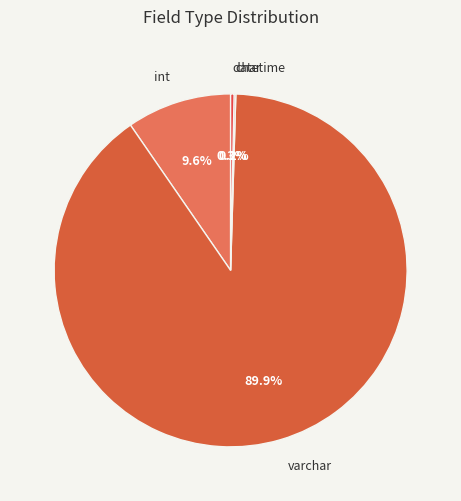

Do int and datetime together represent more than half of the pie?

No